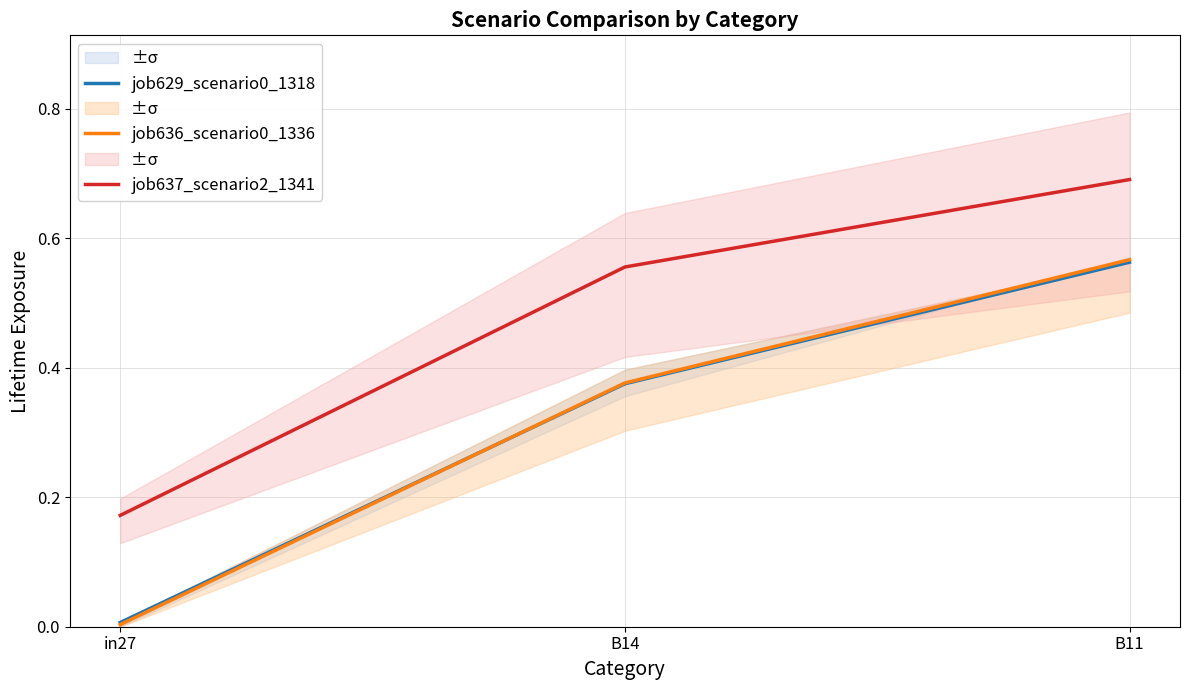

What is the sum of the job629_scenario0_1318 values at in27 and B11?

0.6